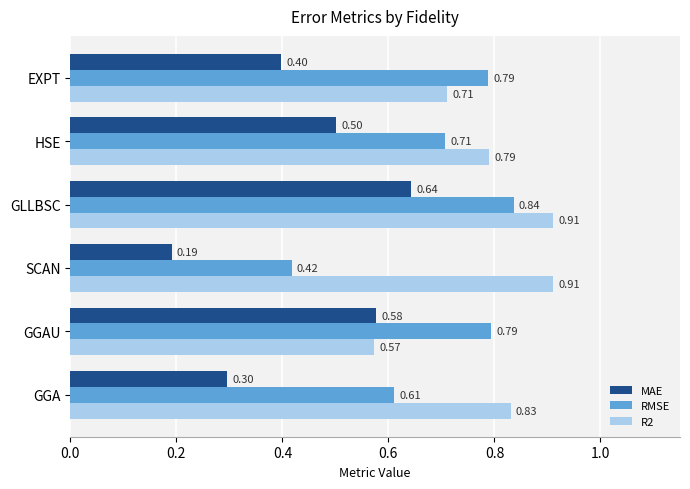

List the series in order of their peak value, highest first.

R2, RMSE, MAE